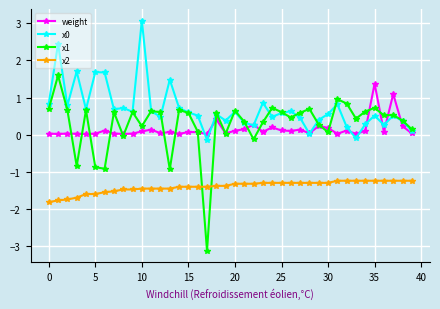

How many lines are shown in the chart?

4